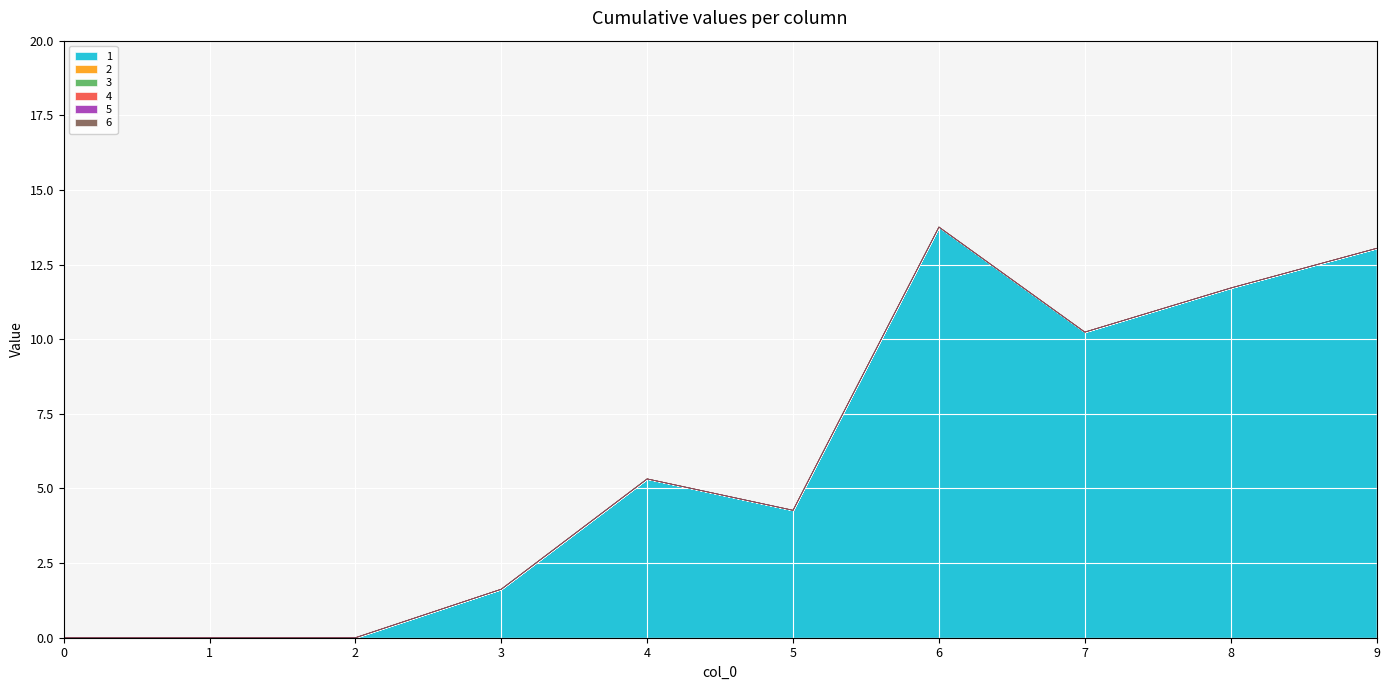

How many values in the 1 series exceed 5?

5